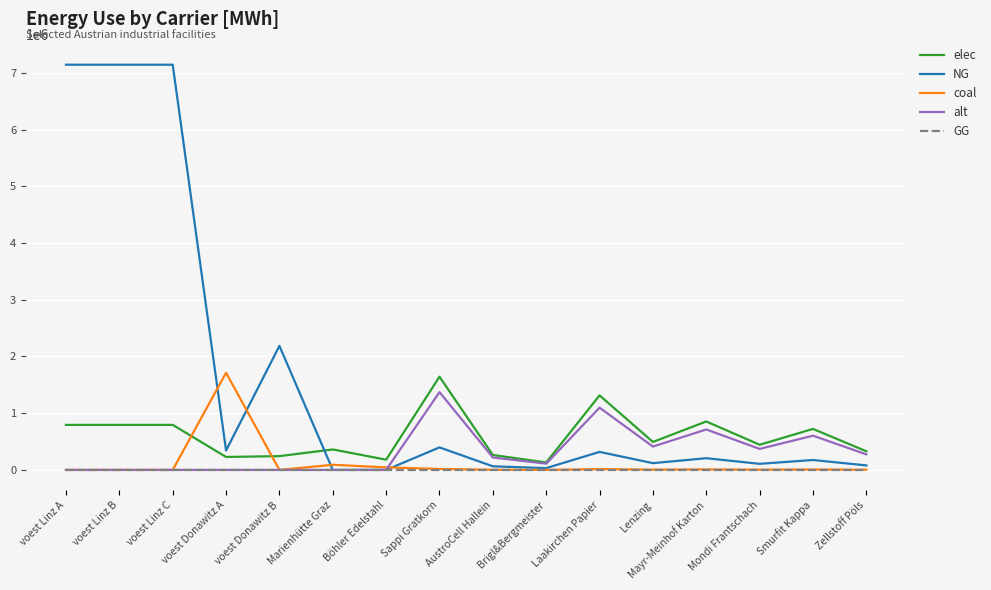

What is the difference between the highest and lowest values at Sappi Gratkorn?

1643082.0